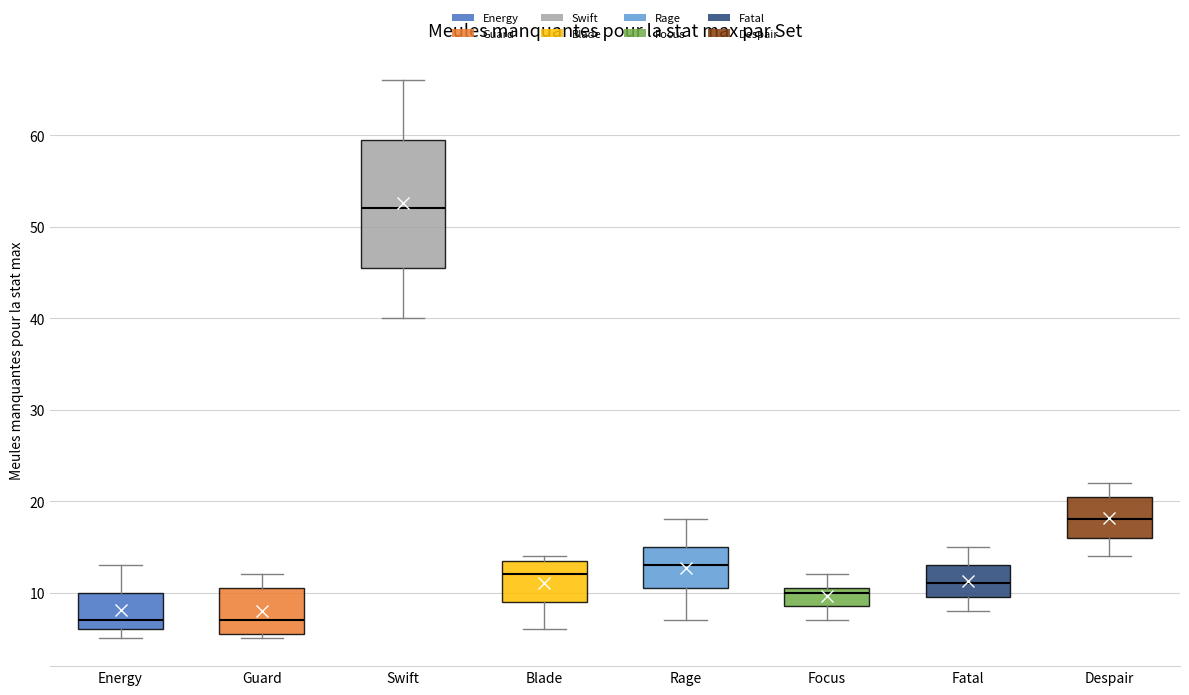

Reading left to right, transcribe this box plot: for each box, give where its median line is, the range the box spans, and where its two whiskers end, as read against the y-axis. The values are not printed on the chart, so give them approximately, as read against the axis.

Energy: median 7, box 6 to 10, whiskers 5 to 13
Guard: median 7, box 6 to 11, whiskers 5 to 12
Swift: median 52, box 46 to 60, whiskers 40 to 66
Blade: median 12, box 9 to 14, whiskers 6 to 14 (just above the box's upper edge)
Rage: median 13, box 11 to 15, whiskers 7 to 18
Focus: median 10, box 9 to 11, whiskers 7 to 12
Fatal: median 11, box 10 to 13, whiskers 8 to 15
Despair: median 18, box 16 to 21, whiskers 14 to 22